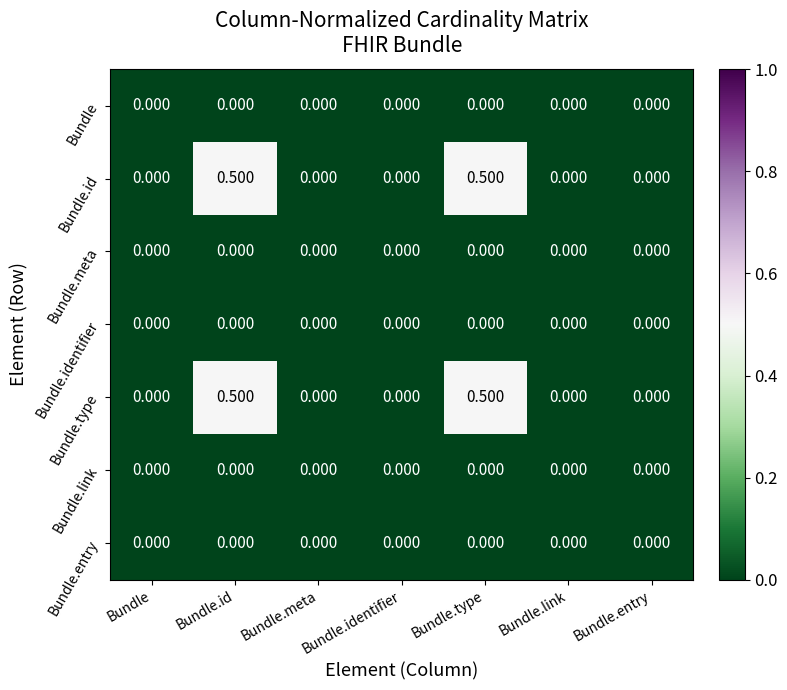

Reading left to right, transcribe all the data shown in this chart.

Bundle: Bundle=0.0	Bundle.id=0.0	Bundle.meta=0.0	Bundle.identifier=0.0	Bundle.type=0.0	Bundle.link=0.0	Bundle.entry=0.0
Bundle.id: Bundle=0.0	Bundle.id=0.5	Bundle.meta=0.0	Bundle.identifier=0.0	Bundle.type=0.5	Bundle.link=0.0	Bundle.entry=0.0
Bundle.meta: Bundle=0.0	Bundle.id=0.0	Bundle.meta=0.0	Bundle.identifier=0.0	Bundle.type=0.0	Bundle.link=0.0	Bundle.entry=0.0
Bundle.identifier: Bundle=0.0	Bundle.id=0.0	Bundle.meta=0.0	Bundle.identifier=0.0	Bundle.type=0.0	Bundle.link=0.0	Bundle.entry=0.0
Bundle.type: Bundle=0.0	Bundle.id=0.5	Bundle.meta=0.0	Bundle.identifier=0.0	Bundle.type=0.5	Bundle.link=0.0	Bundle.entry=0.0
Bundle.link: Bundle=0.0	Bundle.id=0.0	Bundle.meta=0.0	Bundle.identifier=0.0	Bundle.type=0.0	Bundle.link=0.0	Bundle.entry=0.0
Bundle.entry: Bundle=0.0	Bundle.id=0.0	Bundle.meta=0.0	Bundle.identifier=0.0	Bundle.type=0.0	Bundle.link=0.0	Bundle.entry=0.0